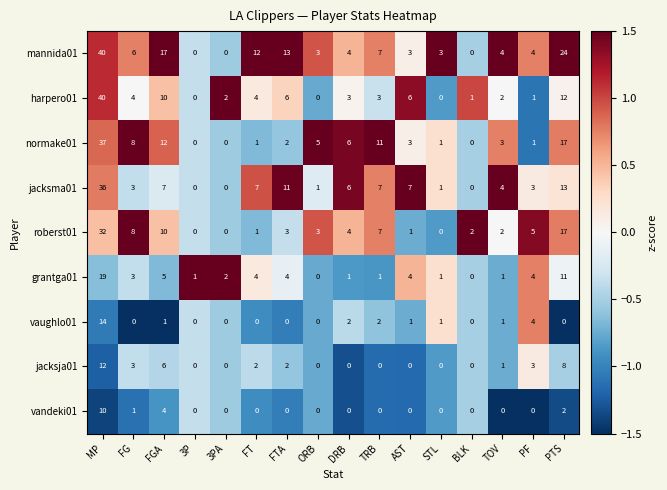

Which series changed the most between TRB and TOV?

normake01